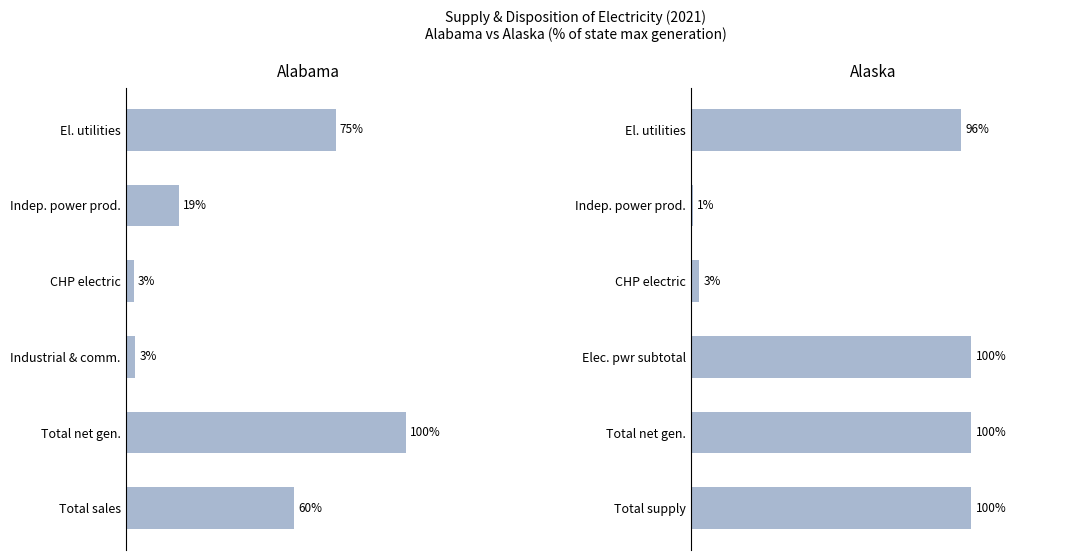

Rank the series by their average value, from lowest to highest.

Alabama 2021, Alaska 2021